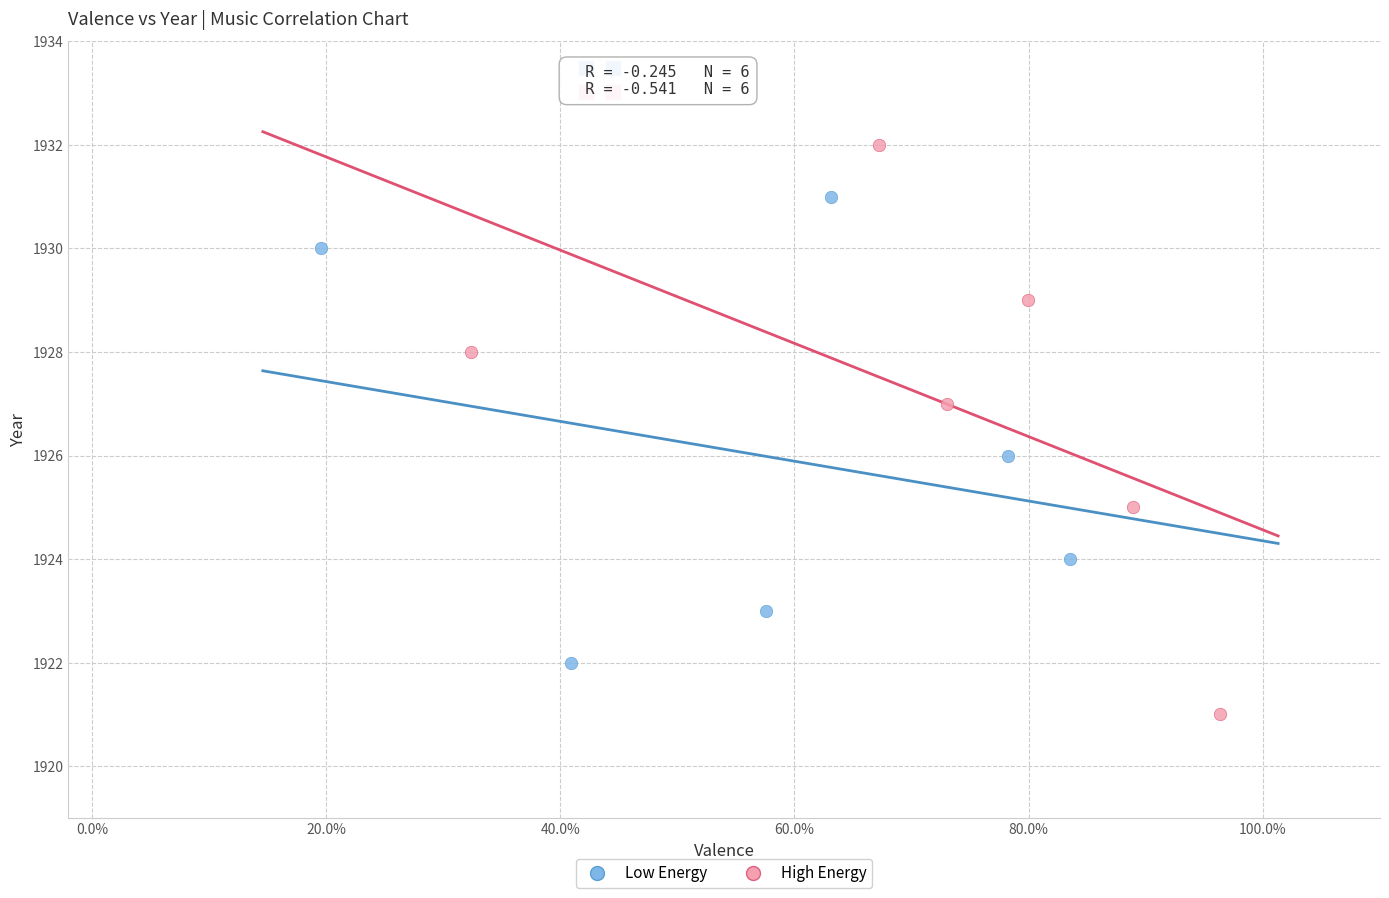

Which series reaches the maximum Y coordinate?

High Energy